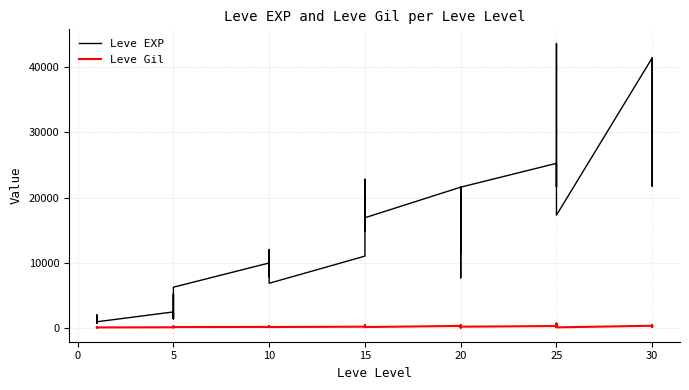

How many lines are shown in the chart?

2